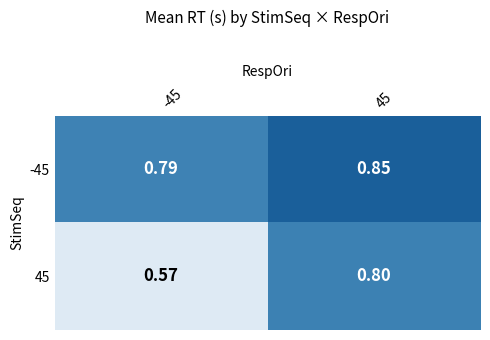

Is the value of -45 at 45 greater than the value of 45 at -45?

Yes